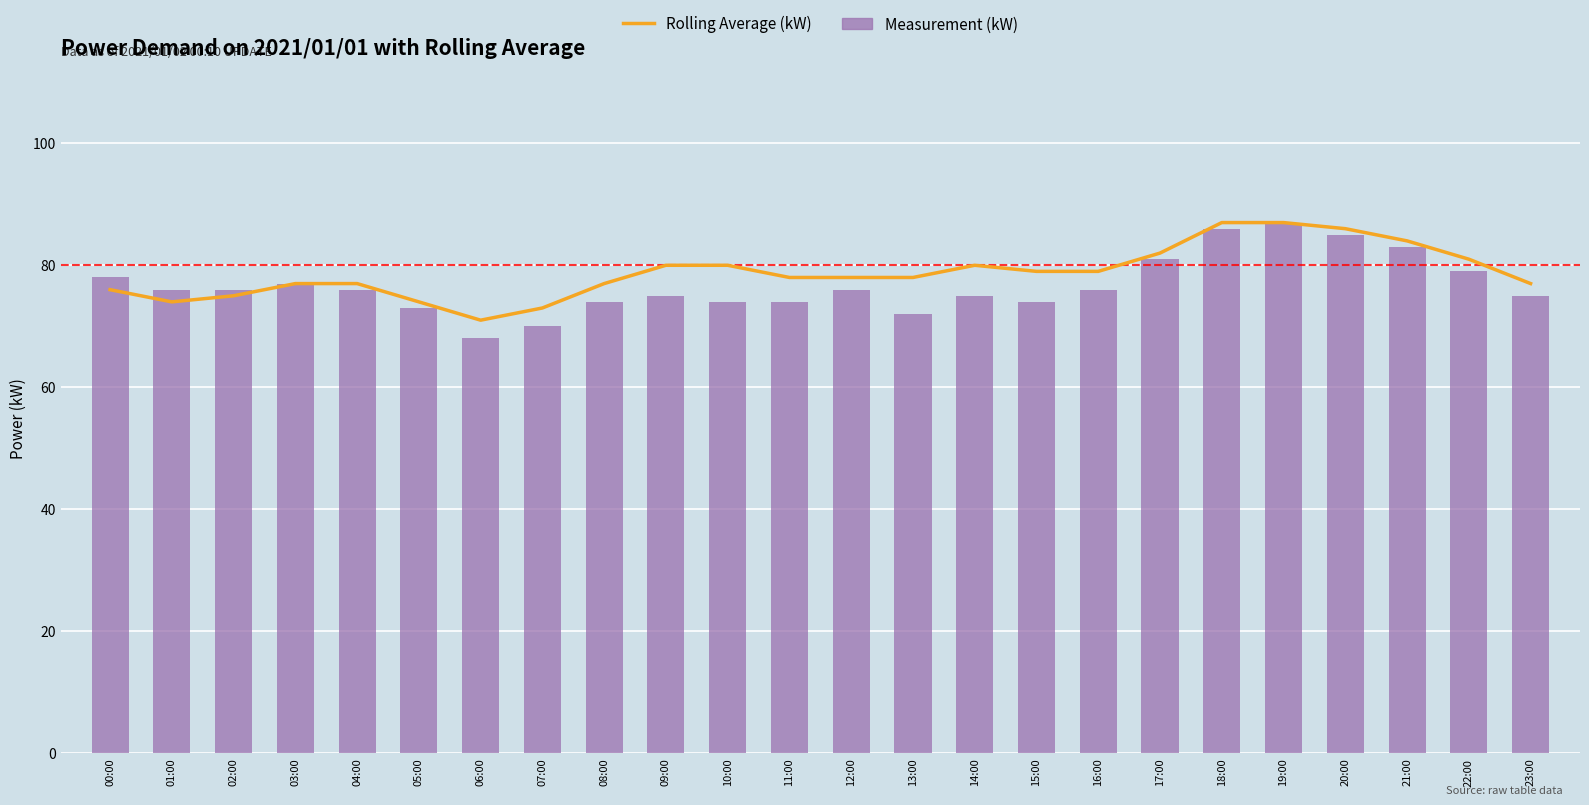

Which has a higher value, 15:00 or 09:00?

09:00